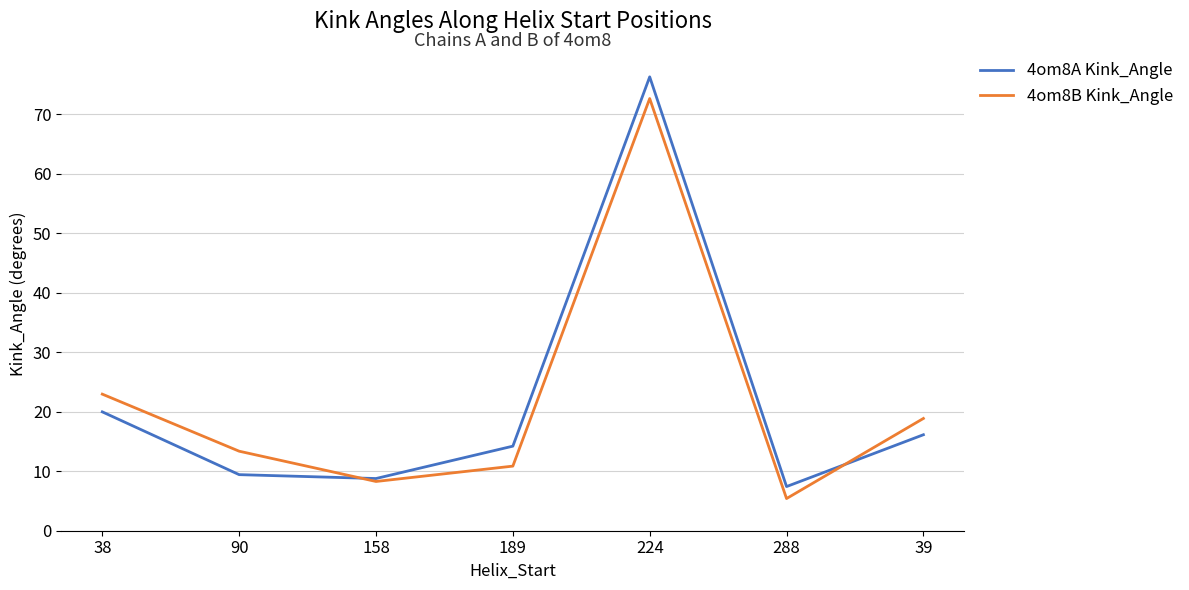

Where is 4om8A Kink_Angle nearest to the value 41?

38